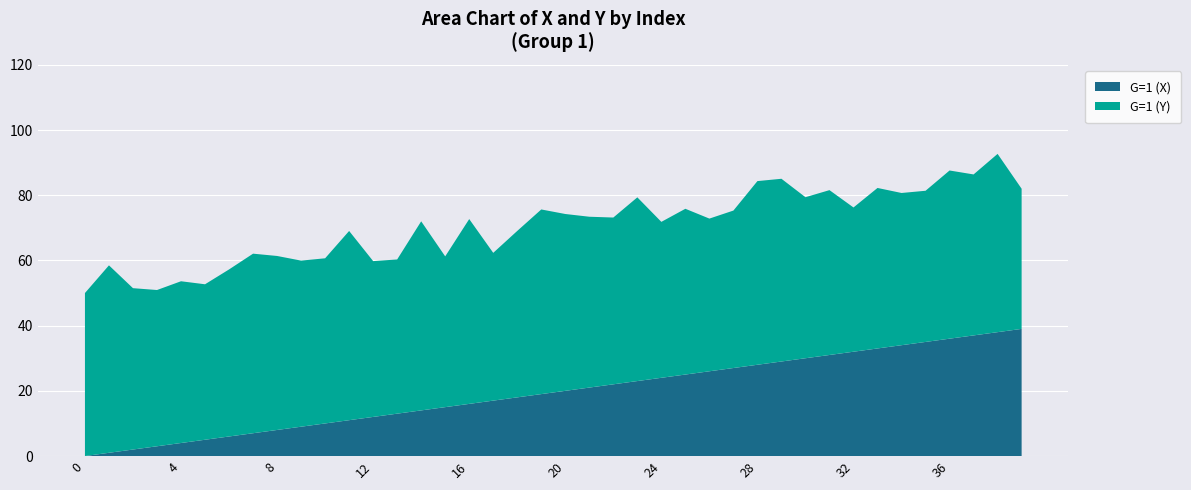

Reading right to left, extract all data points from this chart.

G=1 (X): 39.0	38.0	37.0	36.0	35.0	34.0	33.0	32.0	31.0	30.0	29.0	28.0	27.0	26.0	25.0	24.0	23.0	22.0	21.0	20.0	19.0	18.0	17.0	16.0	15.0	14.0	13.0	12.0	11.0	10.0	9.0	8.0	7.0	6.0	5.0	4.0	3.0	2.0	1.0	0.0
G=1 (Y): 43.0	54.7	49.4	51.6	46.4	46.7	49.2	44.2	50.6	49.4	56.0	56.3	48.3	46.8	50.8	47.8	56.3	51.2	52.4	54.2	56.6	51.0	45.3	56.7	46.2	58.0	47.3	47.8	58.0	50.7	50.9	53.4	55.1	51.2	47.7	49.6	47.9	49.5	57.5	50.0